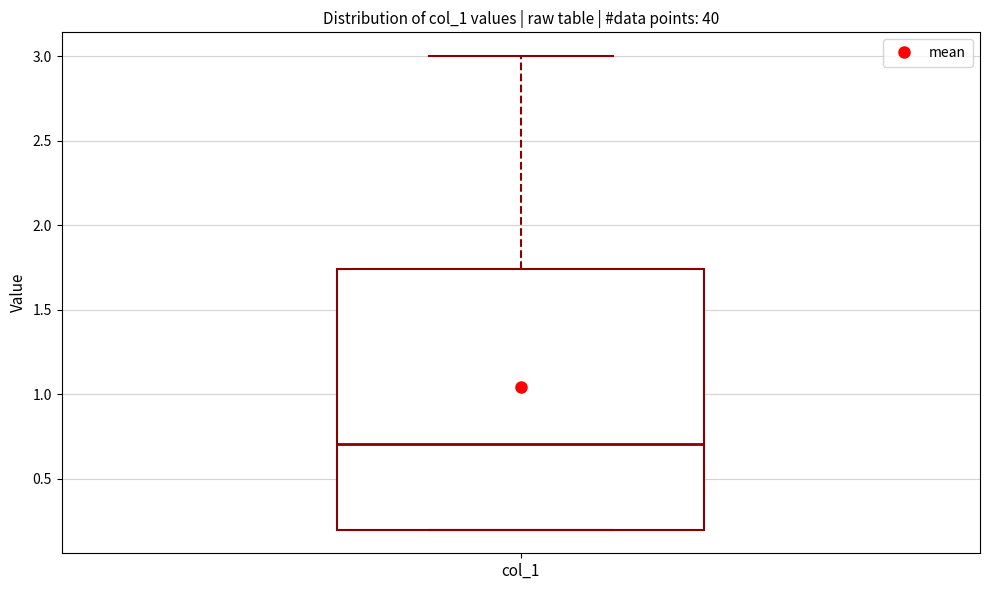

Where does the median line of the box for col_1 sit on the y-axis? The values are not printed on the chart, so give them approximately, as read against the axis.

0.70